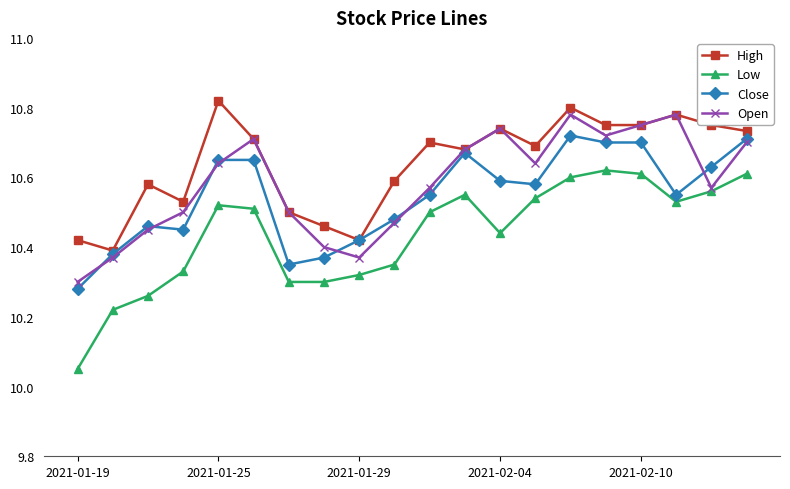

Count the Open values in the range 10 to 11.

20